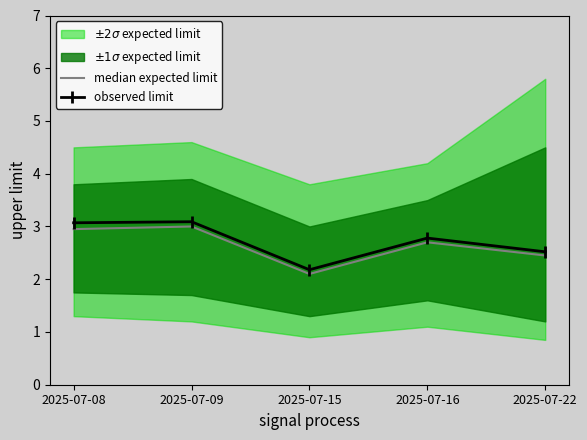

At how many categories does at least one series exceed 3?

2